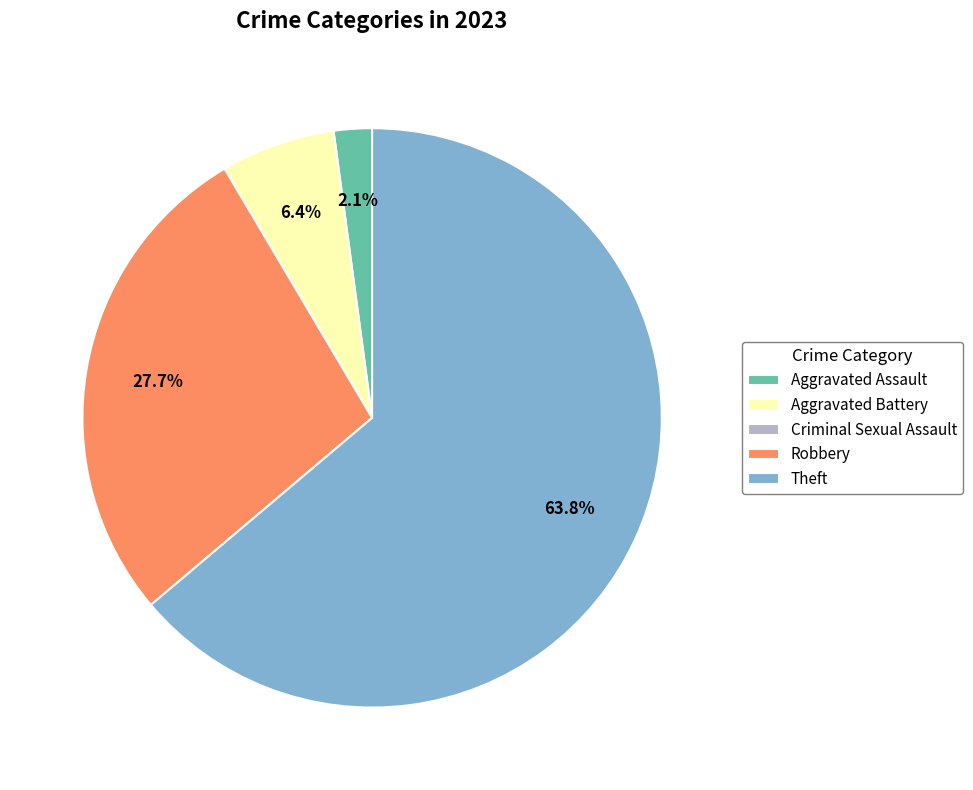

Which has a higher value, Aggravated Battery or Theft?

Theft